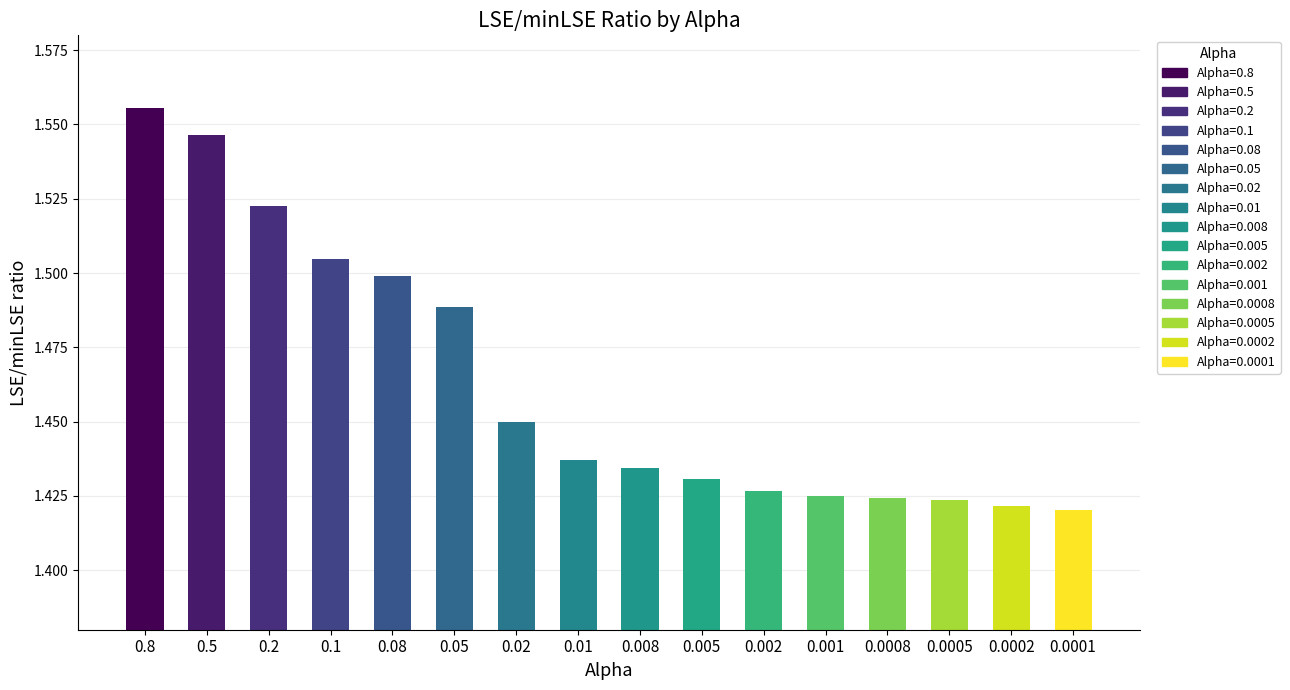

The value at 0.5 is 1.5. True or false?

True